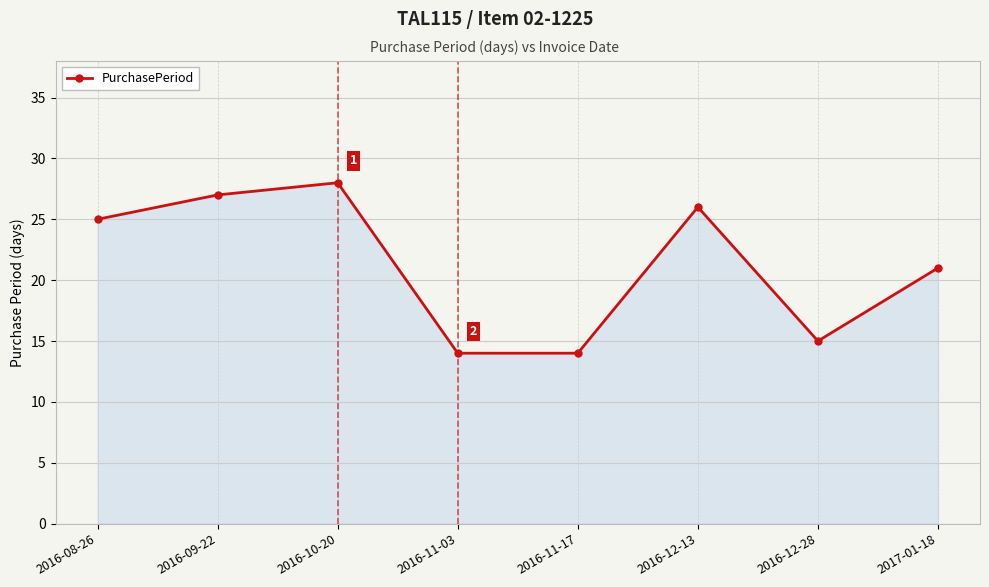

Which label corresponds to the largest value in the chart?

2016-10-20